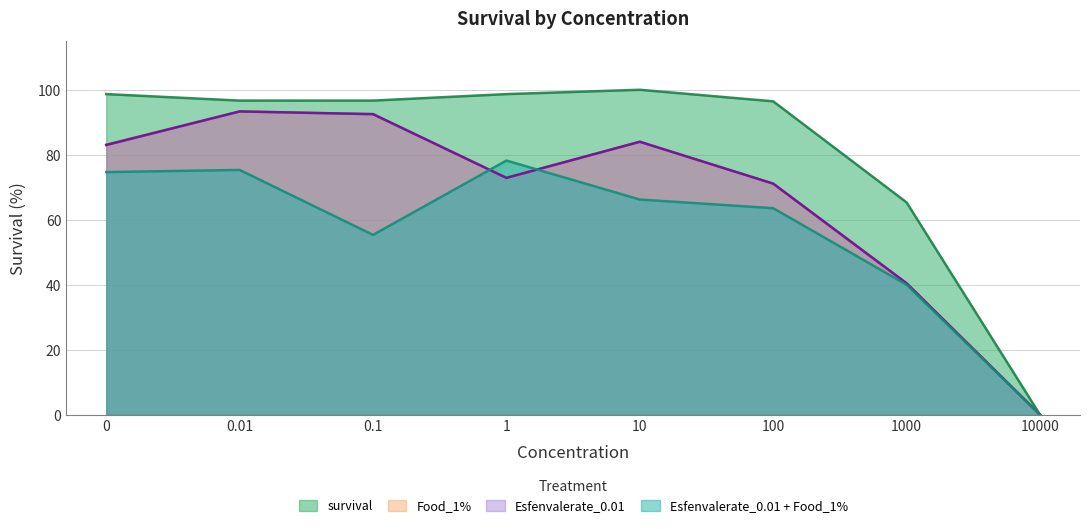

True or false: Esfenvalerate_0.01 and survival cross at least once.

False